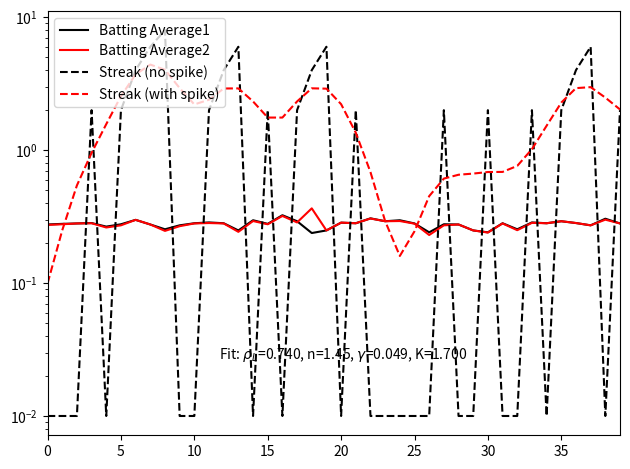

How many times do Streak (with spike) and Streak (no spike) cross each other?

20